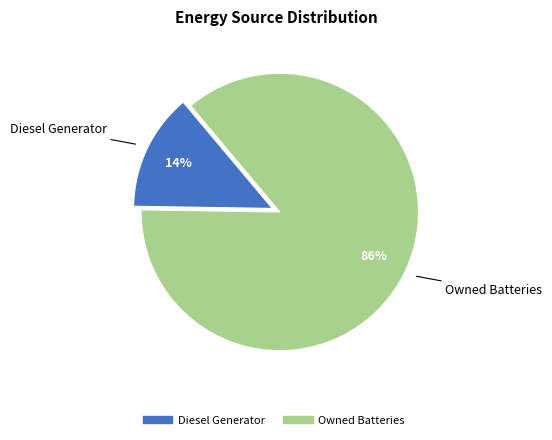

To the nearest percent, what is the average slice percentage?

50%